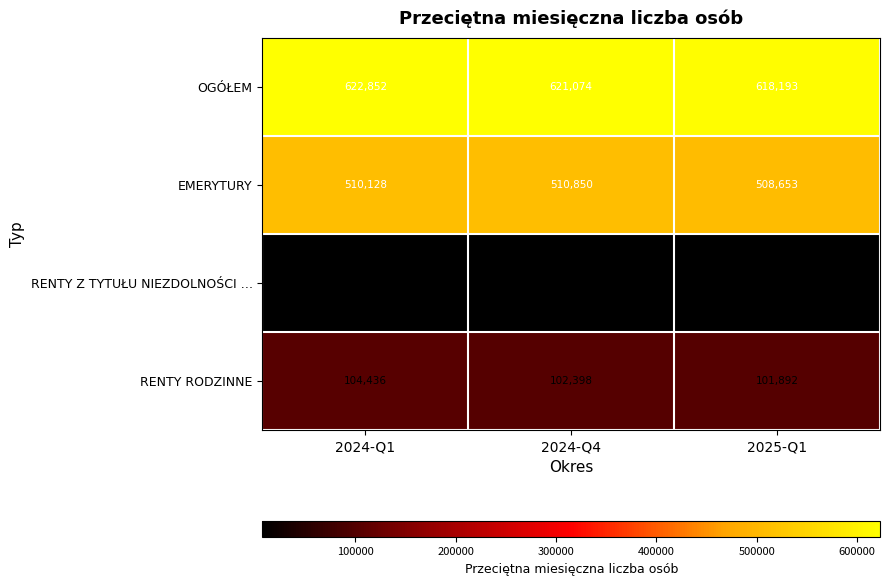

How many distinct data groups are displayed?

4